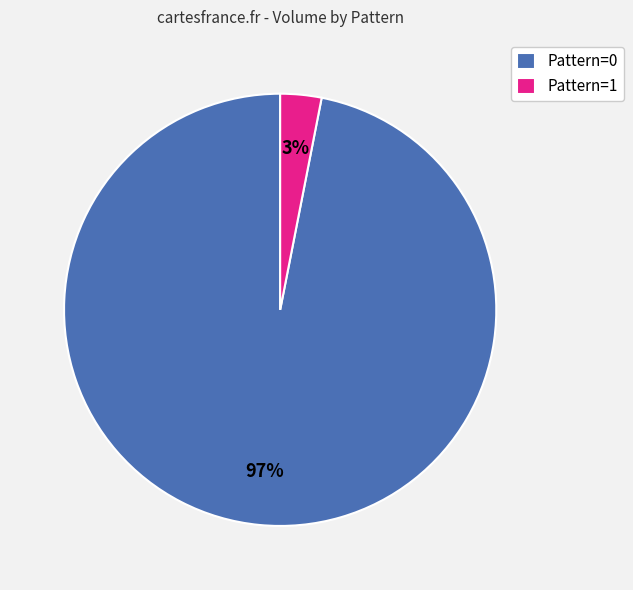

Is there a majority slice in this chart?

Yes